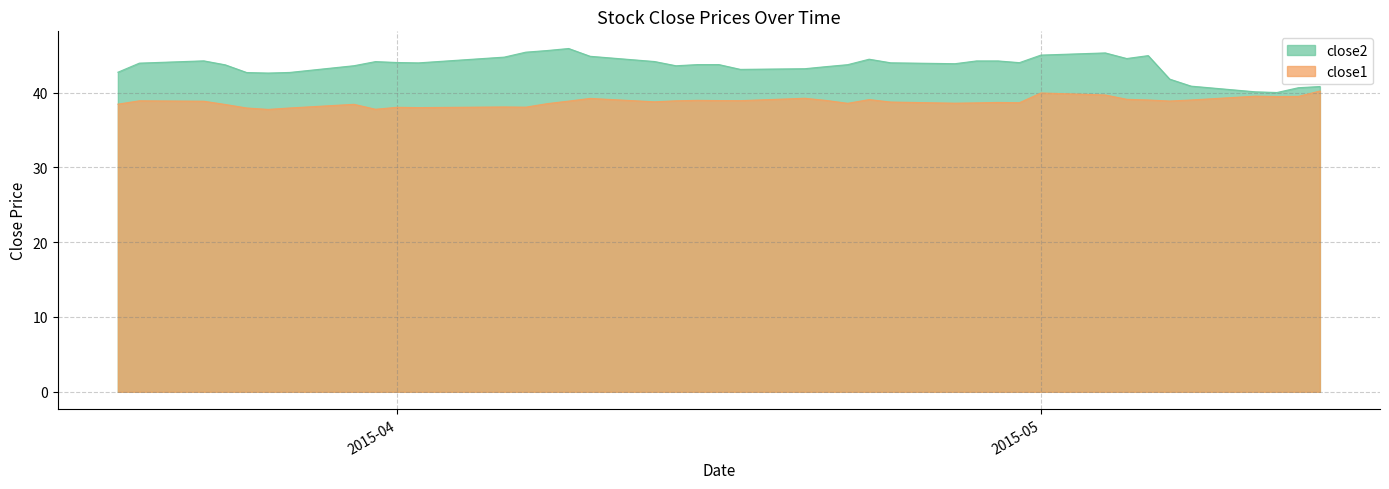

What is the difference between the maximum and minimum values in the close1 series?

2.5